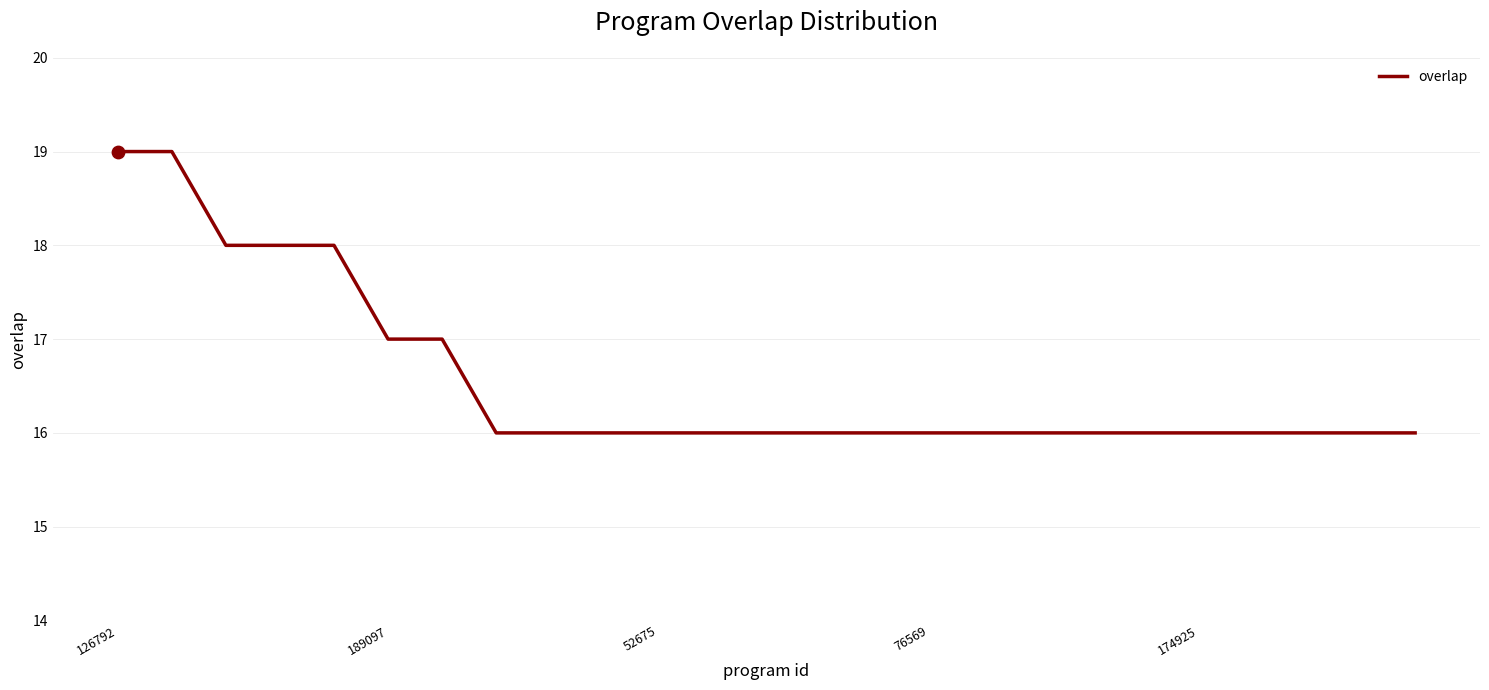

What is the difference between the maximum and minimum values?

3